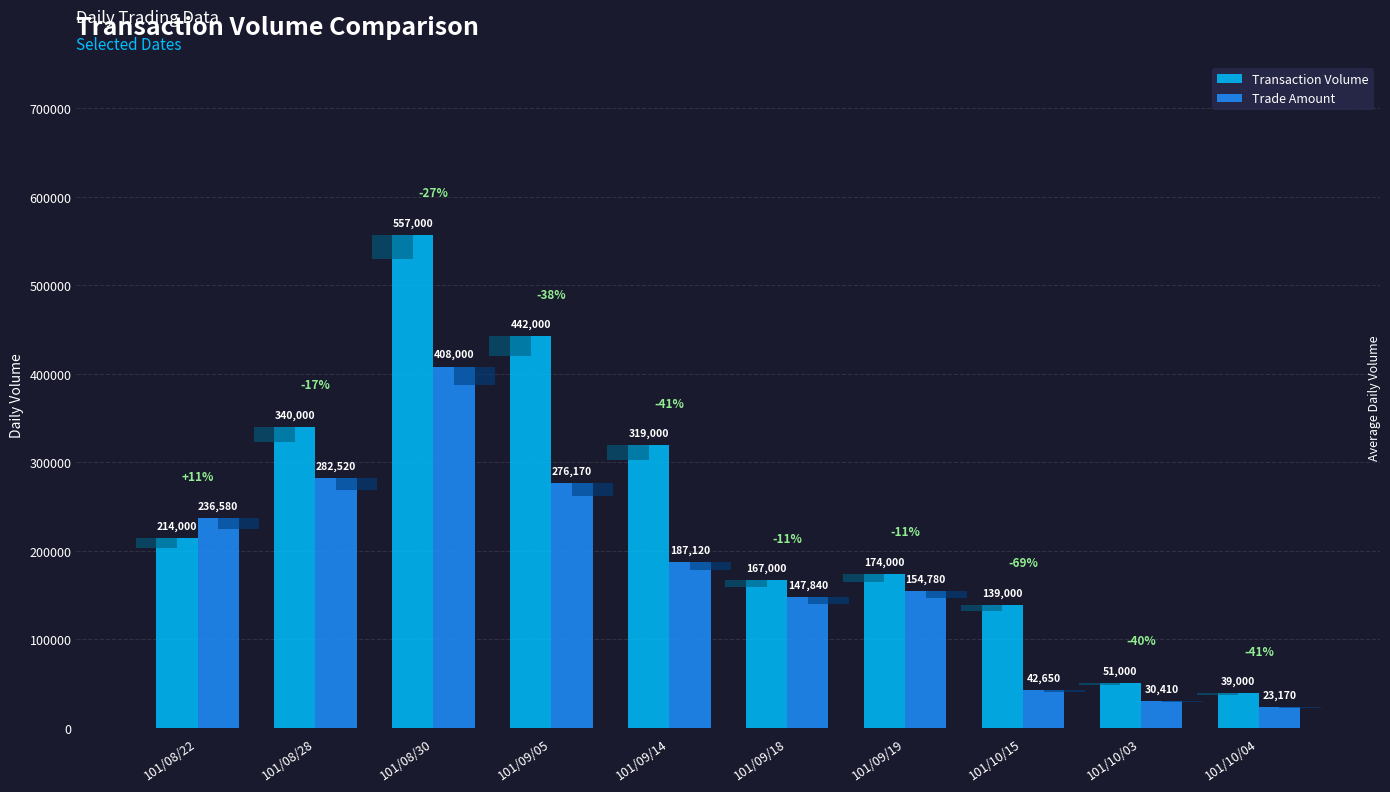

Count the number of categories in the chart.

10